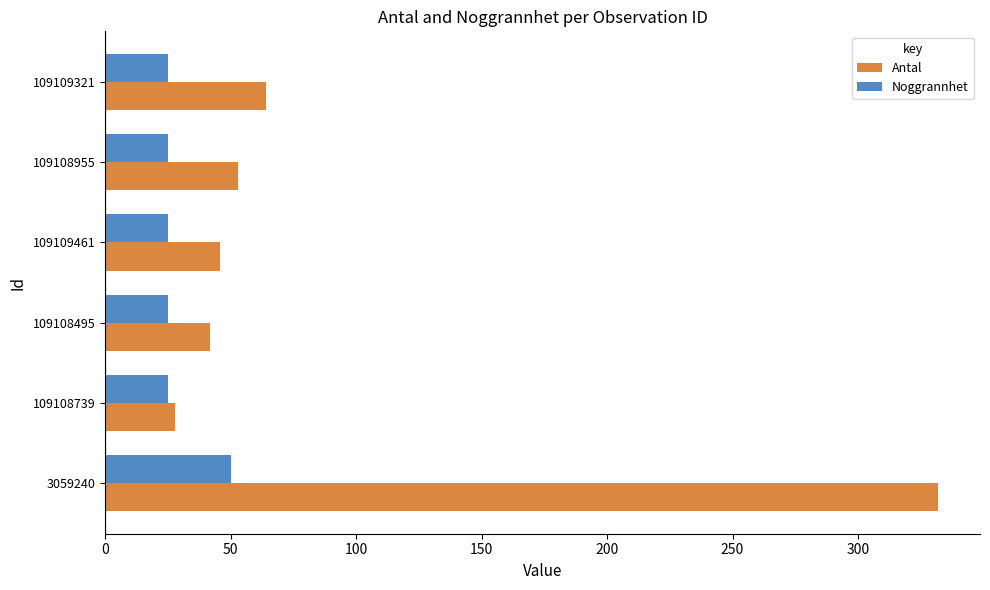

At how many categories does at least one series exceed 164?

1